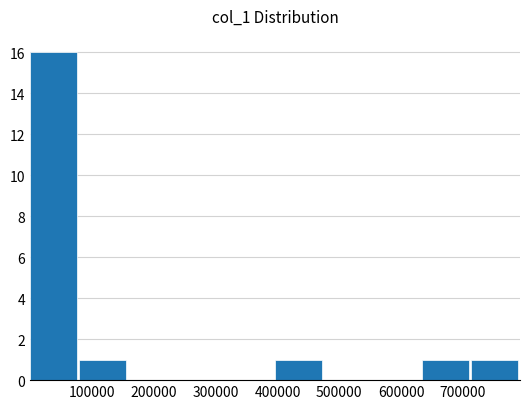

What is the greatest value displayed?

16